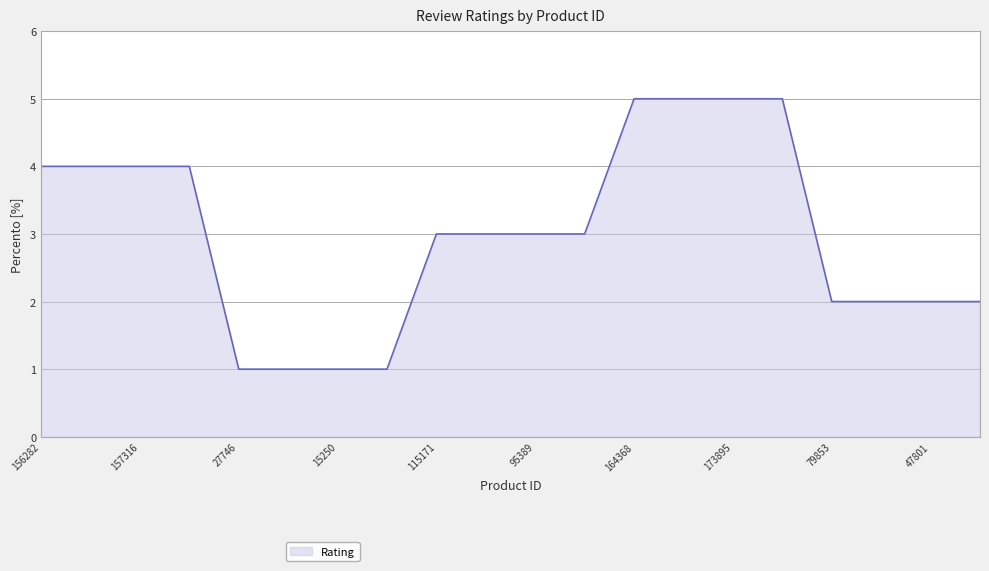

What is the greatest value displayed?

5